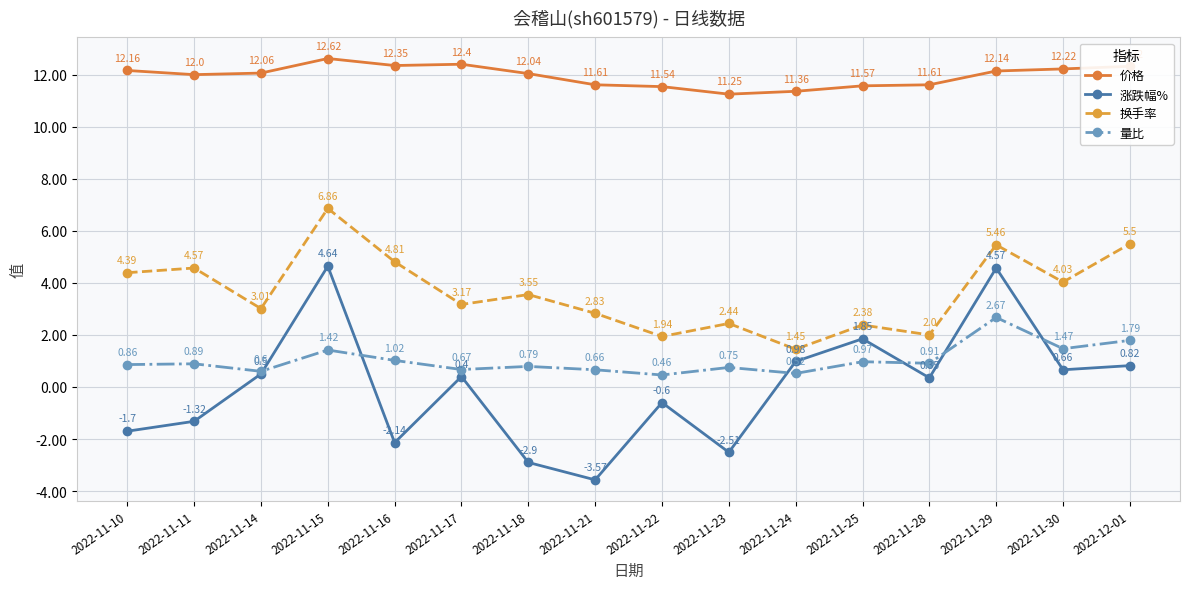

What position from the left is 2022-11-10?

1